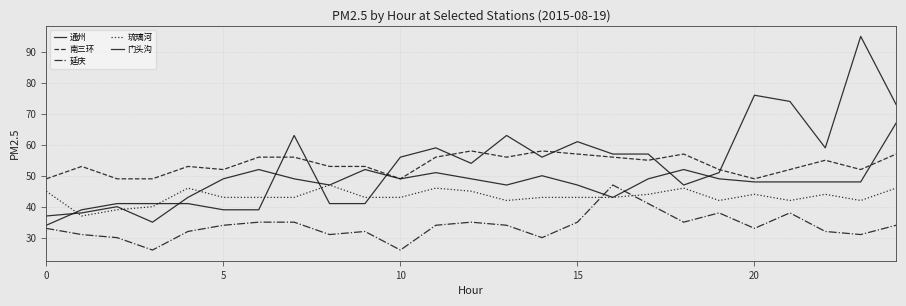

At how many categories does at least one series exceed 70?

4